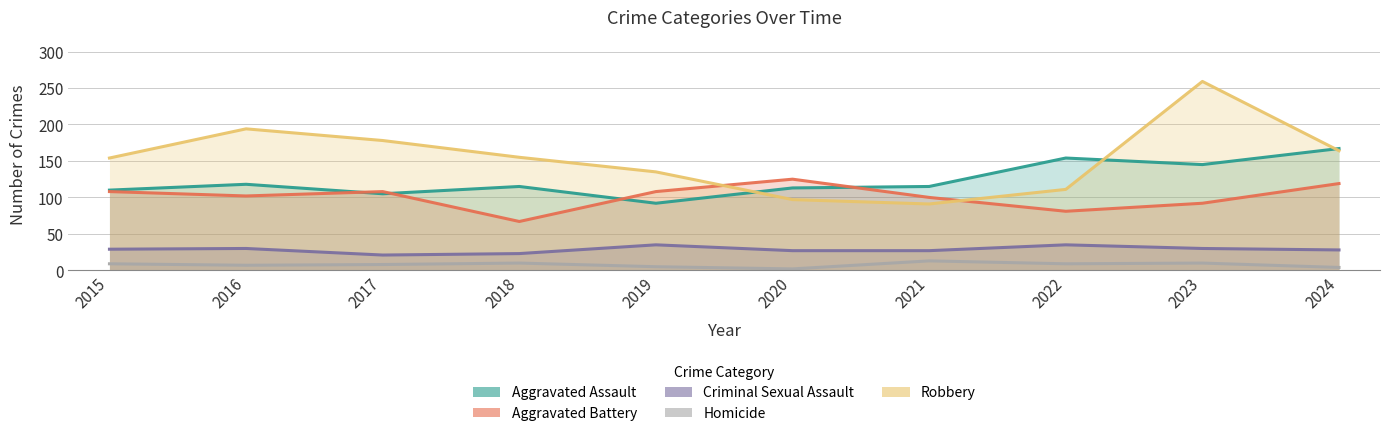

Which series has the largest range (max minus min)?

Robbery